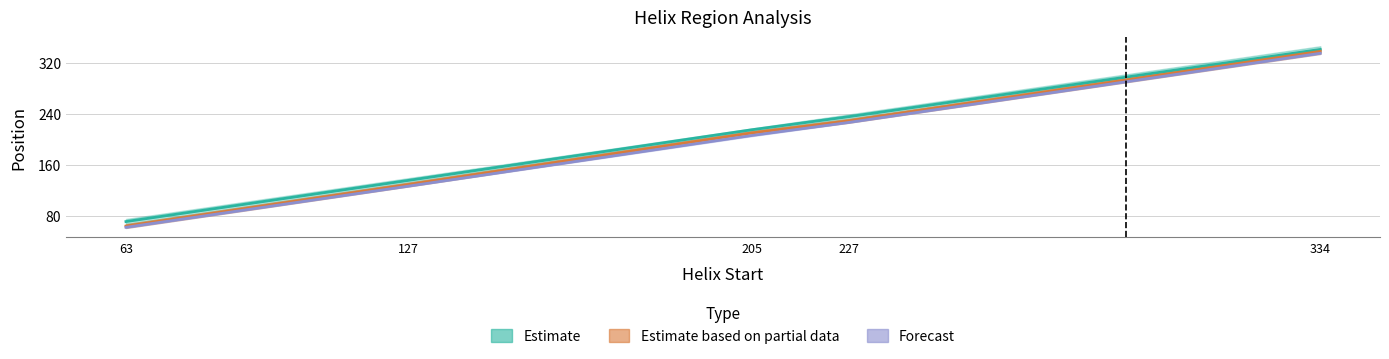

Between 205 and 227, which series saw the biggest shift?

Helix_End